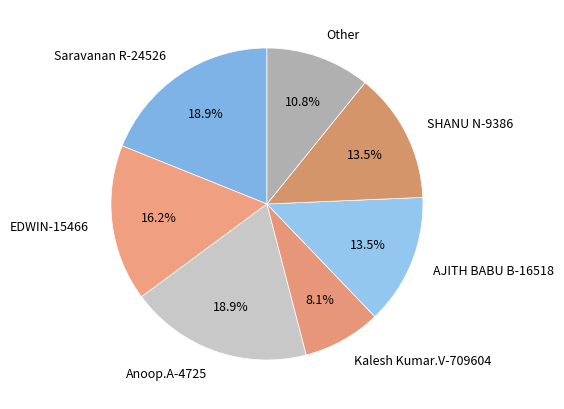

Which slice is the smallest?

Kalesh Kumar.V-709604